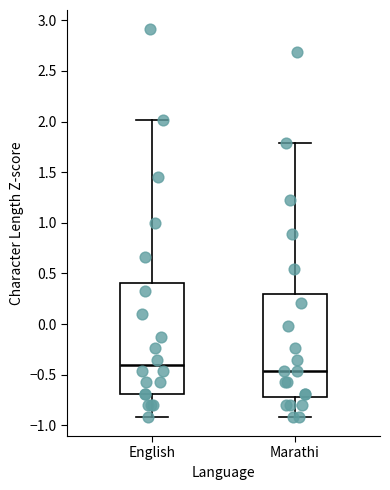

Which box is the tallest, from its lower edge to its upper edge?

English